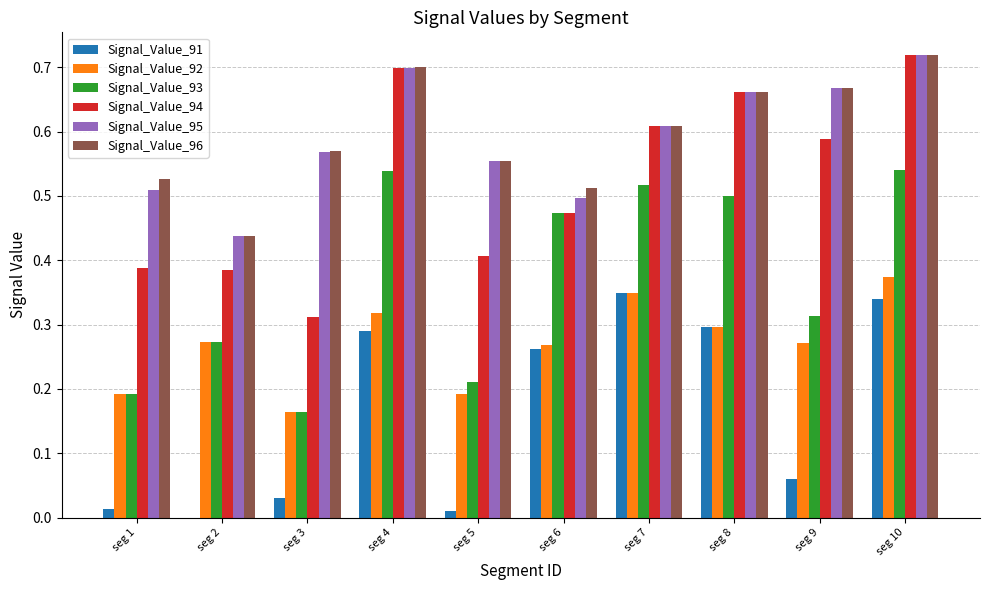

What is the sum of all Signal_Value_96 values?

6.0